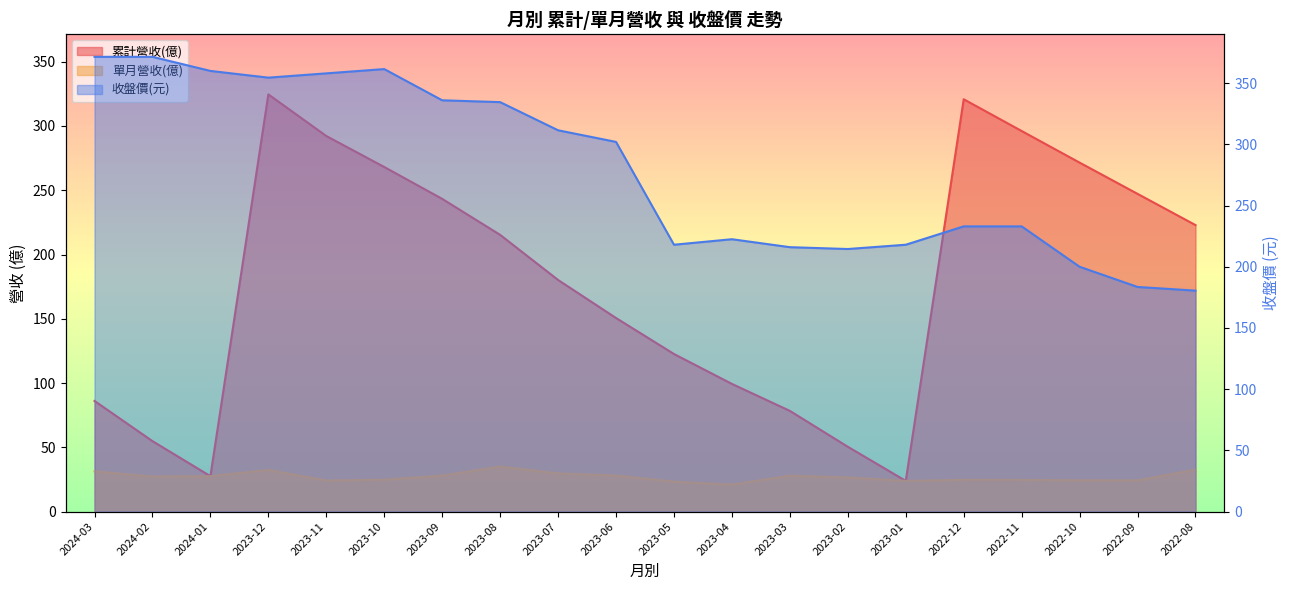

Reading left to right, list all the values displayed in this chart.

累計營收(億): 2024-03=86.1	2024-02=54.8	2024-01=27.6	2023-12=324.6	2023-11=292.2	2023-10=268.1	2023-09=243.3	2023-08=215.3	2023-07=180.2	2023-06=150.6	2023-05=122.6	2023-04=99.3	2023-03=78.3	2023-02=50.4	2023-01=23.9	2022-12=320.8	2022-11=296.1	2022-10=271.5	2022-09=247.2	2022-08=222.9
單月營收(億): 2024-03=31.3	2024-02=27.3	2024-01=27.6	2023-12=32.4	2023-11=24.2	2023-10=24.8	2023-09=28.0	2023-08=35.1	2023-07=29.7	2023-06=28.0	2023-05=23.3	2023-04=21.0	2023-03=27.9	2023-02=26.5	2023-01=23.9	2022-12=24.7	2022-11=24.6	2022-10=24.3	2022-09=24.3	2022-08=32.6
收盤價(元): 2024-03=371.5	2024-02=371.5	2024-01=360.0	2023-12=354.5	2023-11=358.0	2023-10=361.5	2023-09=336.0	2023-08=334.5	2023-07=311.5	2023-06=302.0	2023-05=218.0	2023-04=222.5	2023-03=216.0	2023-02=214.5	2023-01=218.0	2022-12=233.0	2022-11=233.0	2022-10=200.0	2022-09=183.5	2022-08=180.5